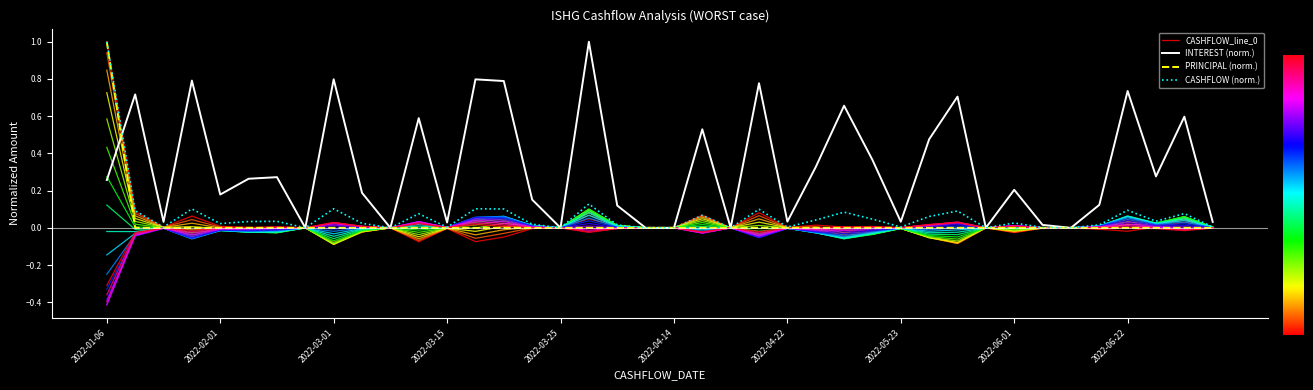

What is the highest value of the INTEREST (norm.) series?

1.0